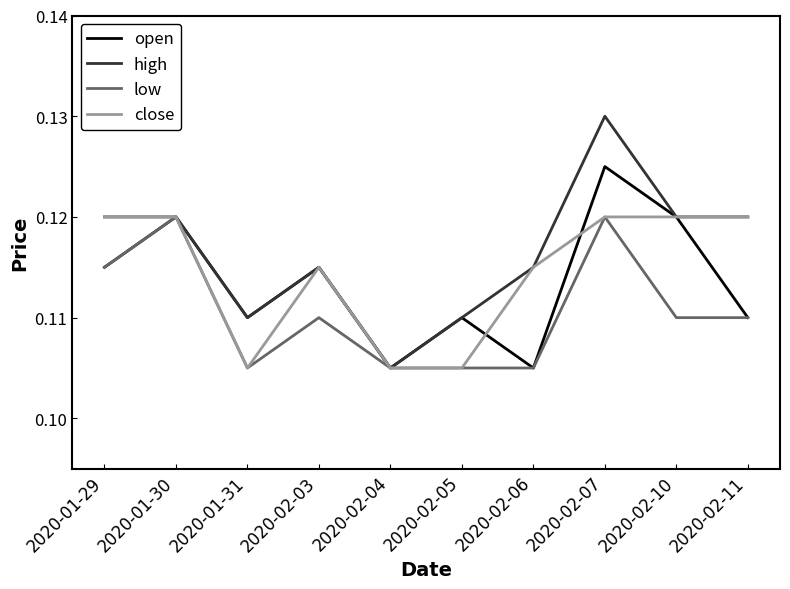

Where is high nearest to the value 0?

2020-02-04